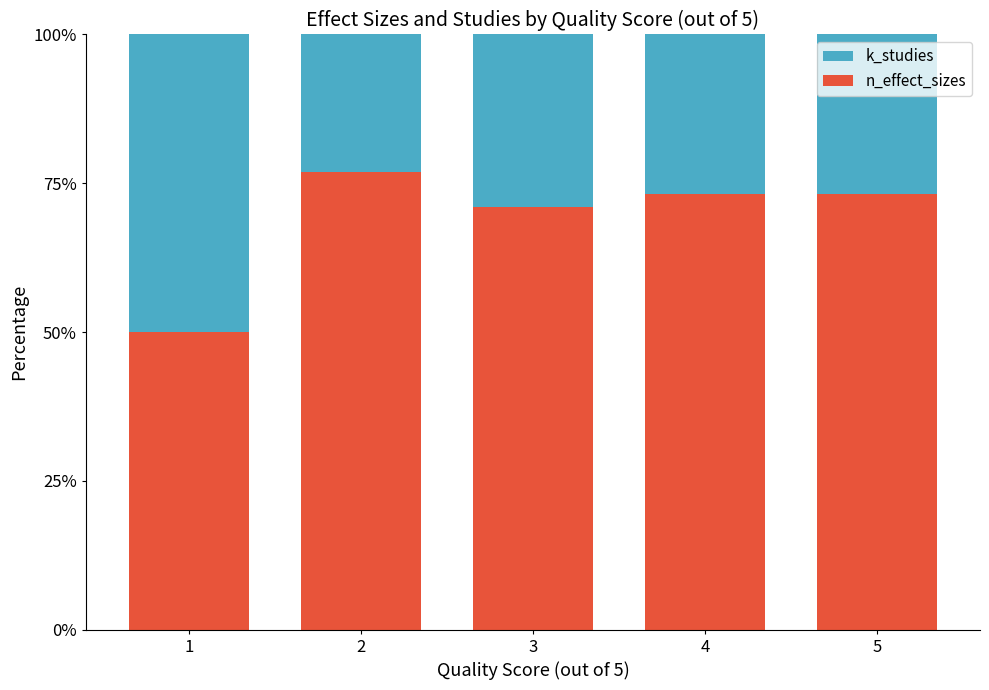

What is the maximum value for n_effect_sizes?

76.9